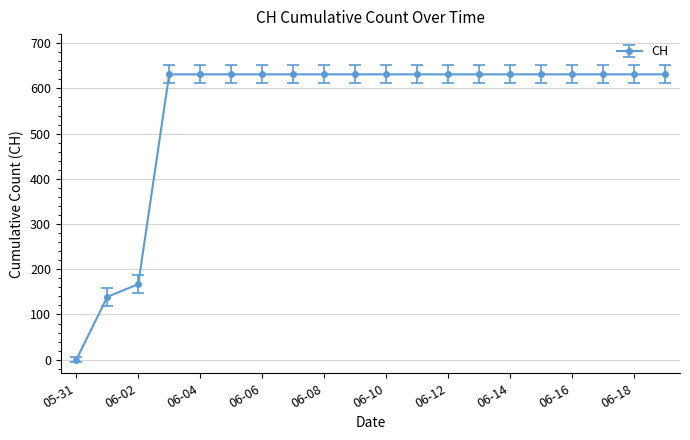

What is the value of the 9th point from the left?

631